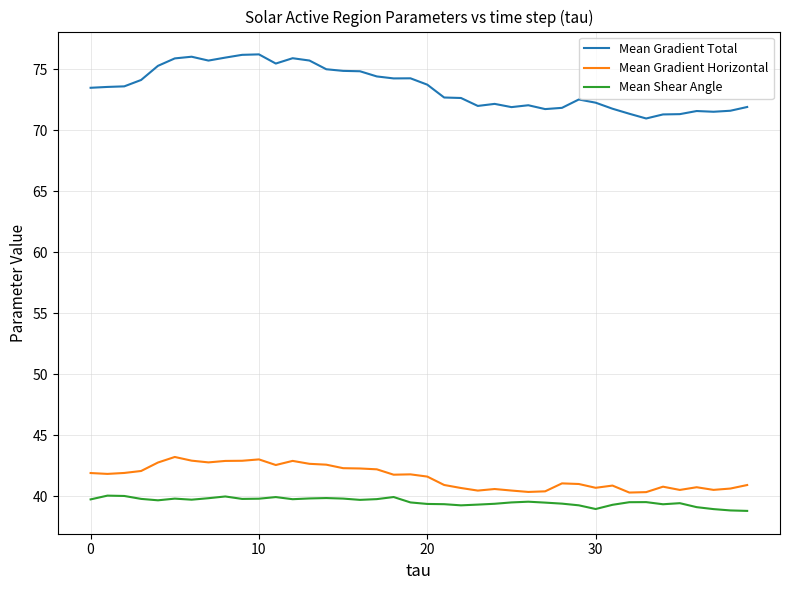

What is the greatest value displayed?

76.2